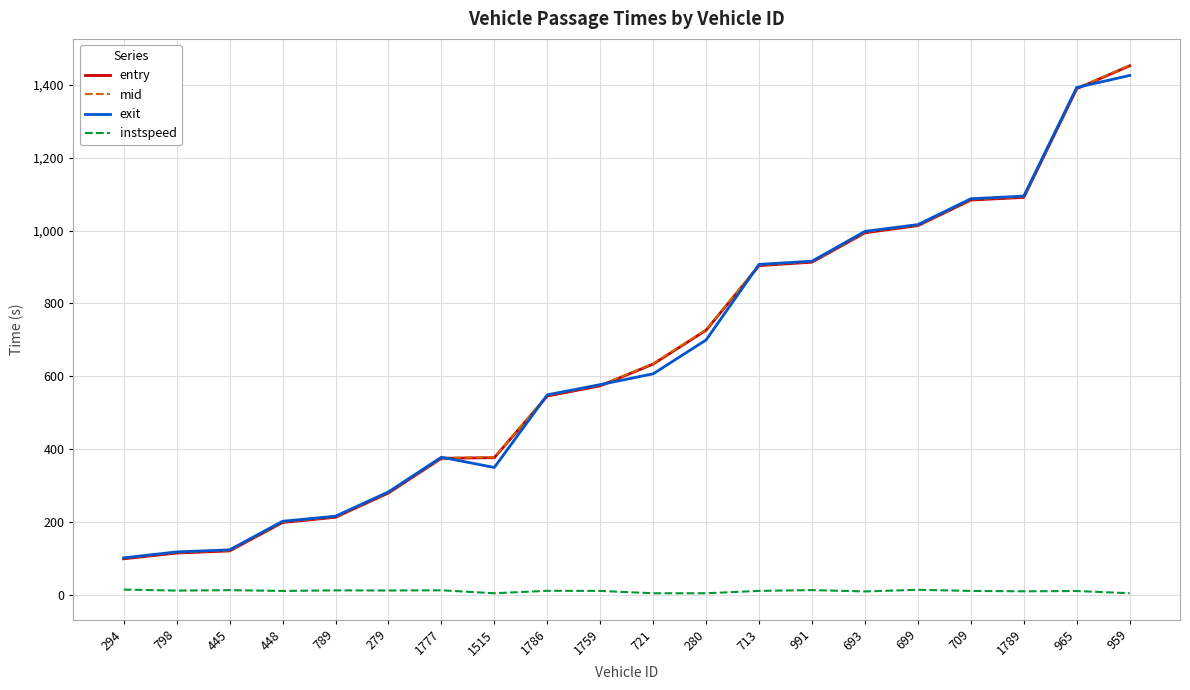

The value of entry at 699 is 1013.4. True or false?

True